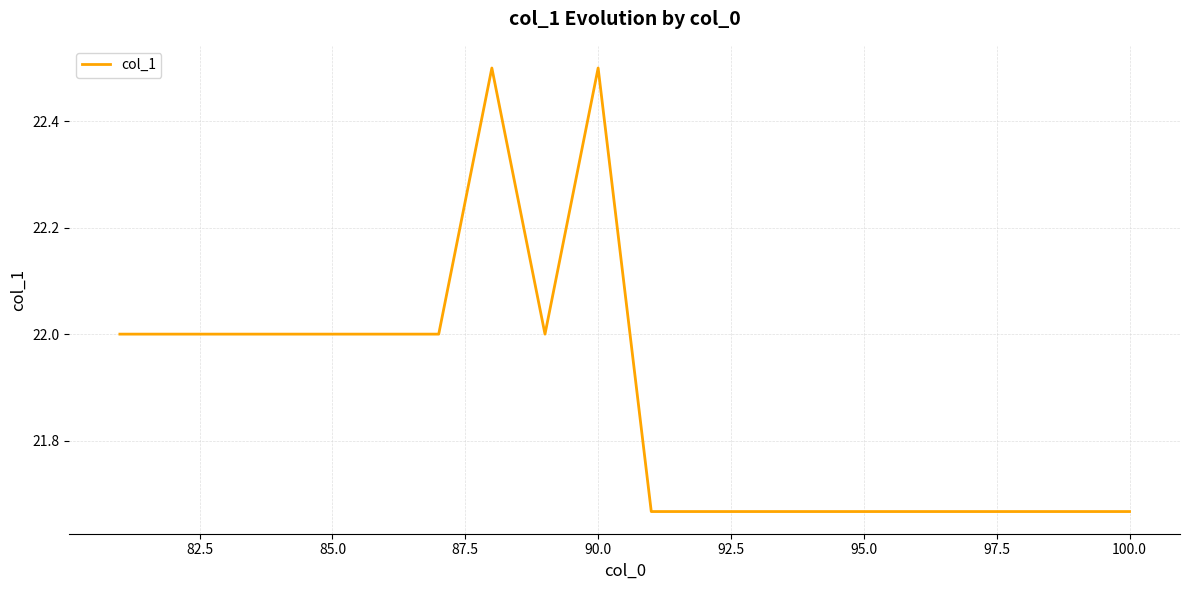

What is the difference between the maximum and minimum values?

0.8